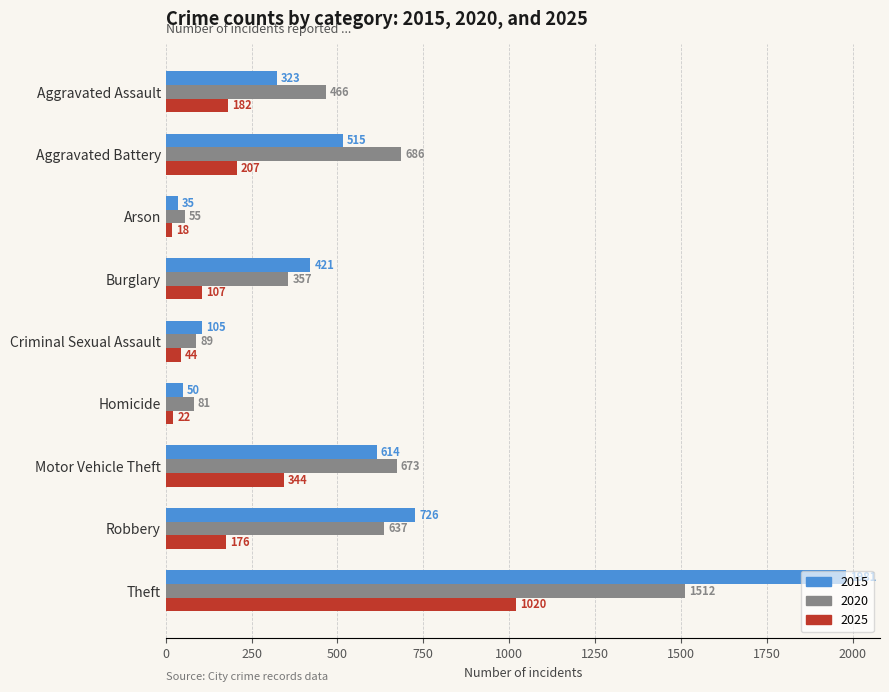

What are all the series names shown in the legend?

2015, 2020, 2025